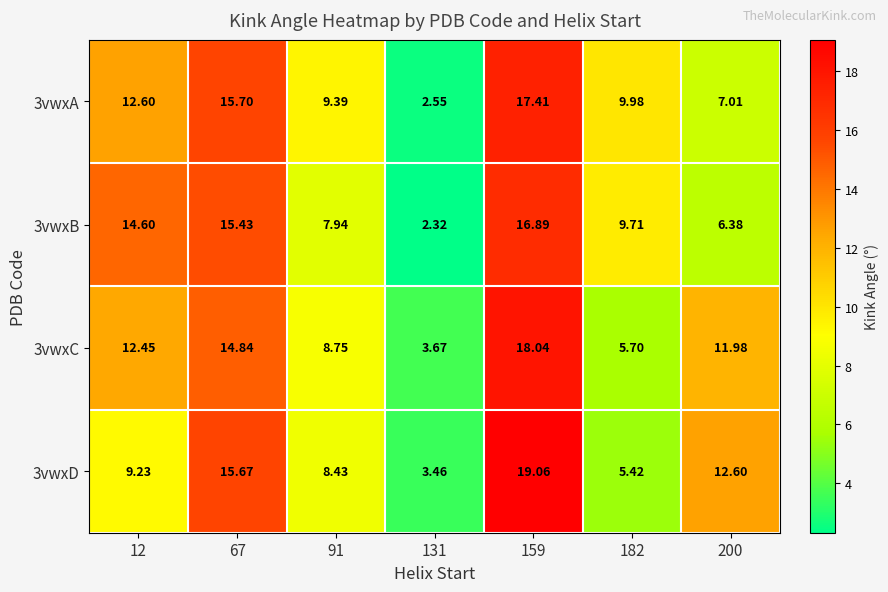

Is the value of 3vwxD at 182 greater than the value of 3vwxC at 159?

No